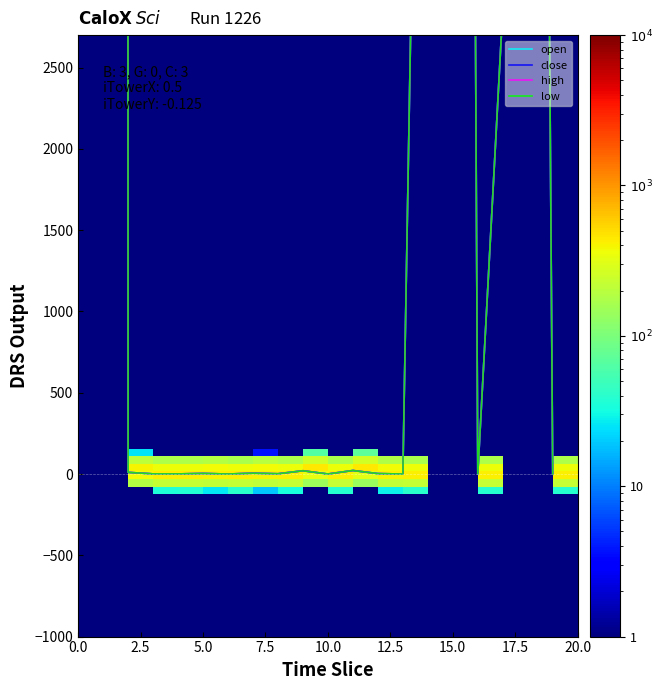

What is the value of the close point at the 2nd from the left?

484620.0